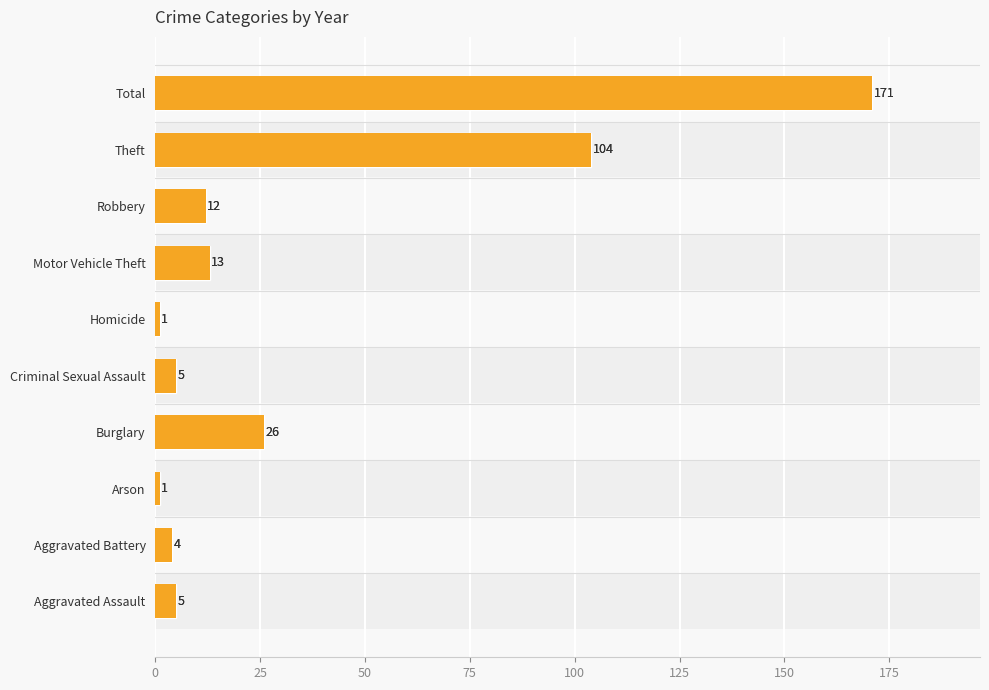

Reading left to right, list all the values displayed in this chart.

2017: Aggravated Assault=5	Aggravated Battery=4	Arson=1	Burglary=26	Criminal Sexual Assault=5	Homicide=1	Motor Vehicle Theft=13	Robbery=12	Theft=104	Total=171
2021: Aggravated Assault=5	Aggravated Battery=4	Arson=1	Burglary=26	Criminal Sexual Assault=5	Homicide=1	Motor Vehicle Theft=13	Robbery=12	Theft=104	Total=171